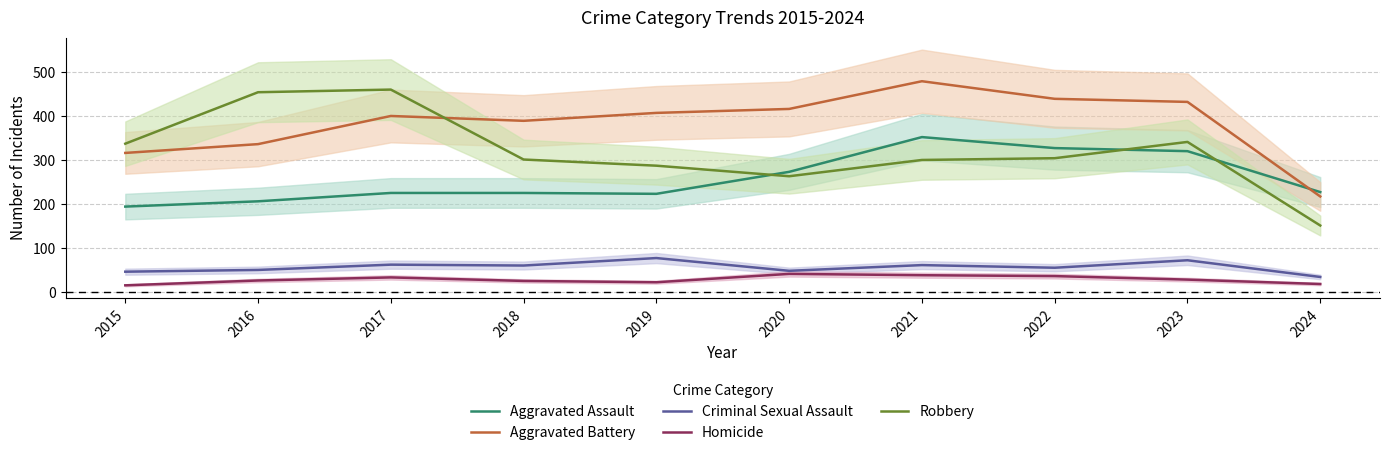

Which series has the largest range (max minus min)?

Robbery